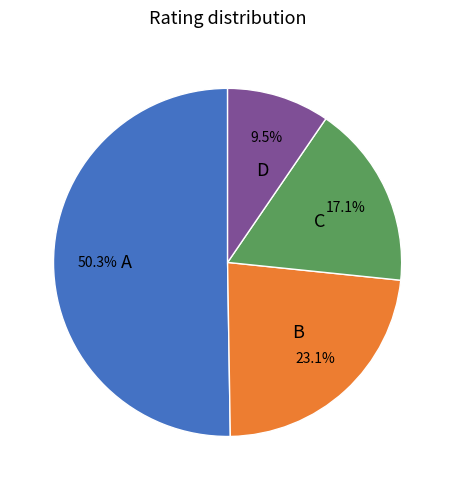

Do D and C together represent more than half of the pie?

No